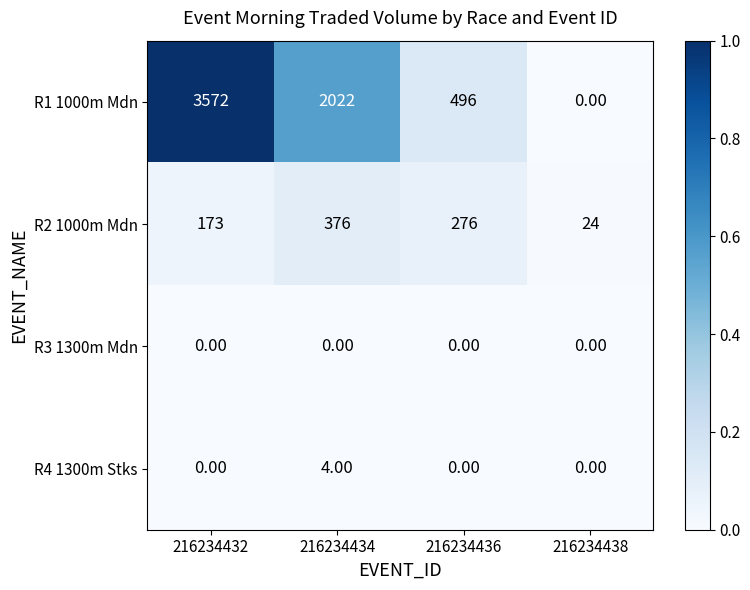

List the series in order of their peak value, highest first.

R1 1000m Mdn, R2 1000m Mdn, R4 1300m Stks, R3 1300m Mdn